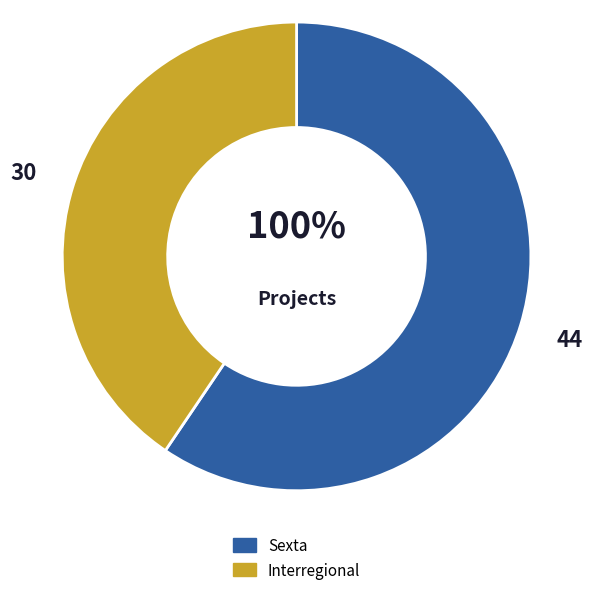

How much of the chart is everything except Sexta?

40.5%